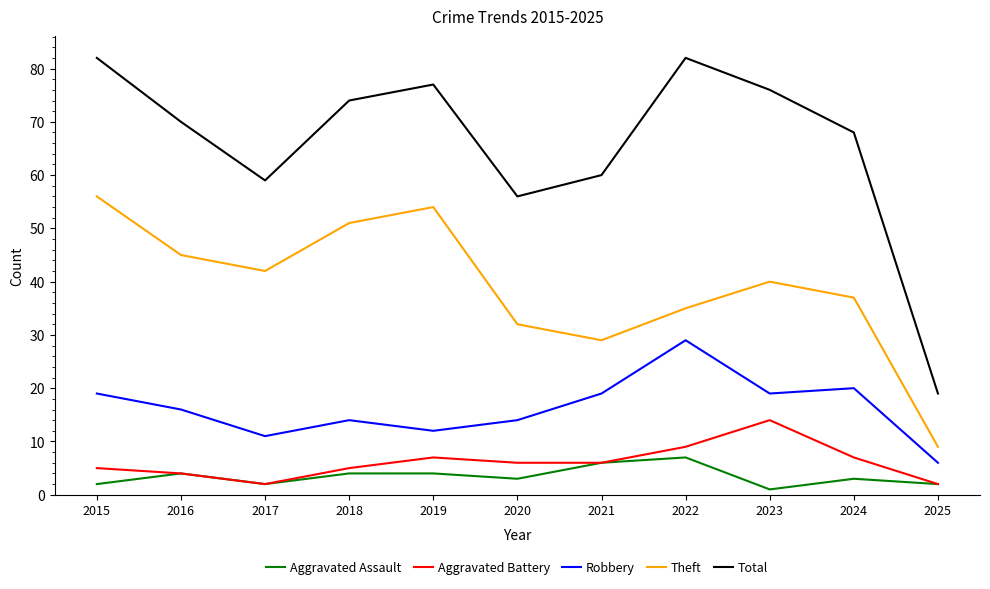

At which label does Theft first exceed 40?

2015